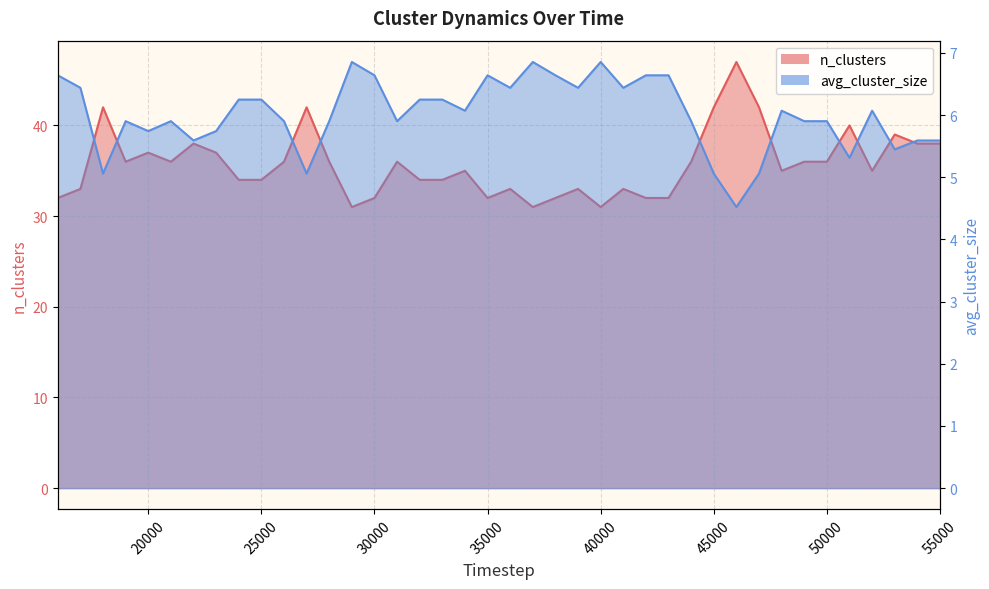

What is the value of the n_clusters point at the 7th from the left?

38.0